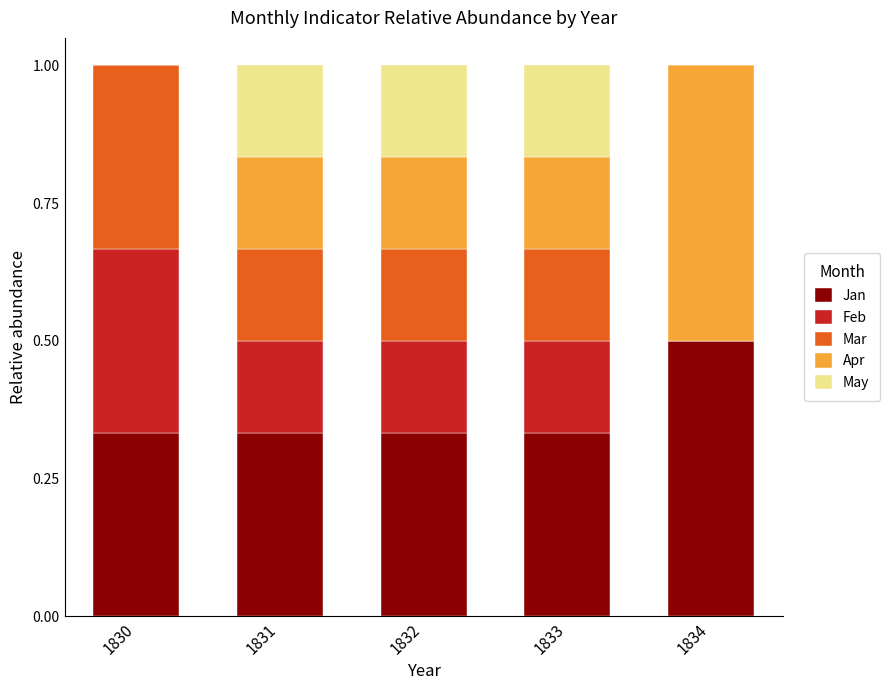

What is the sum of the Jan values at 1832 and 1830?

0.7